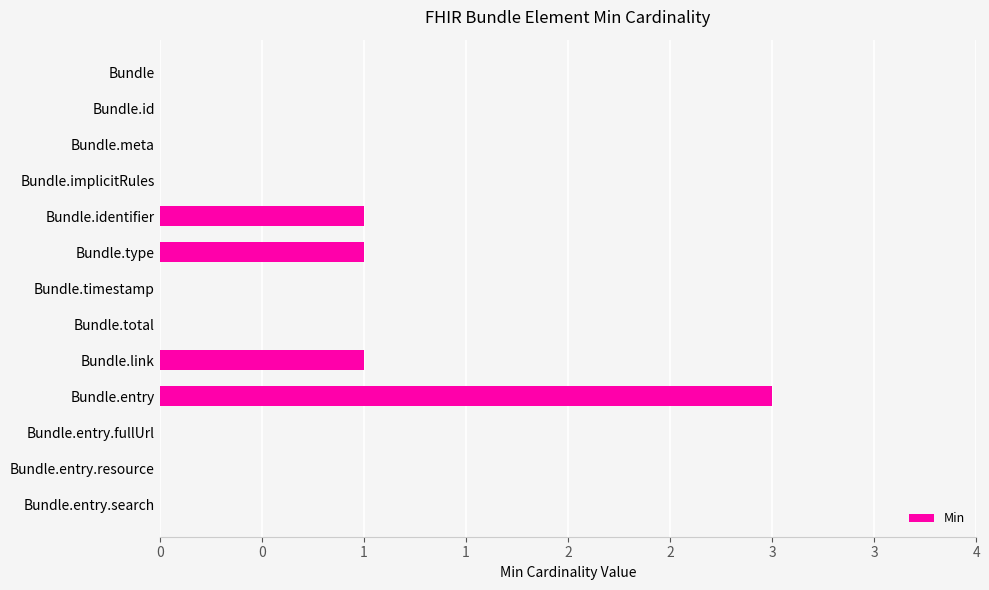

Are the bars horizontal?

Yes